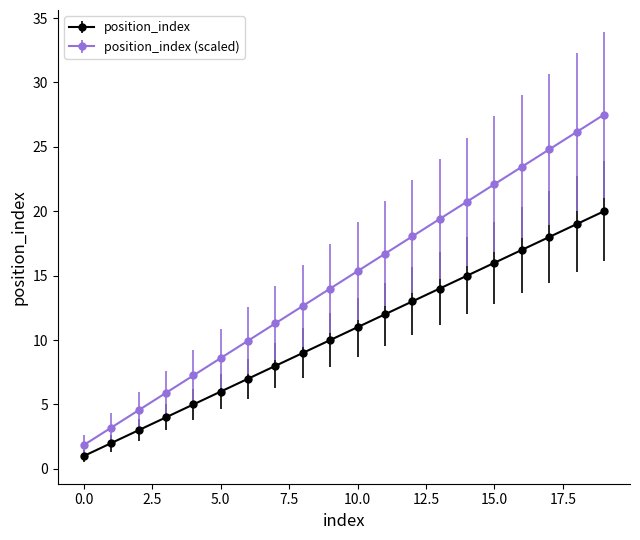

Which series has the largest total across all categories?

position_index (scaled)